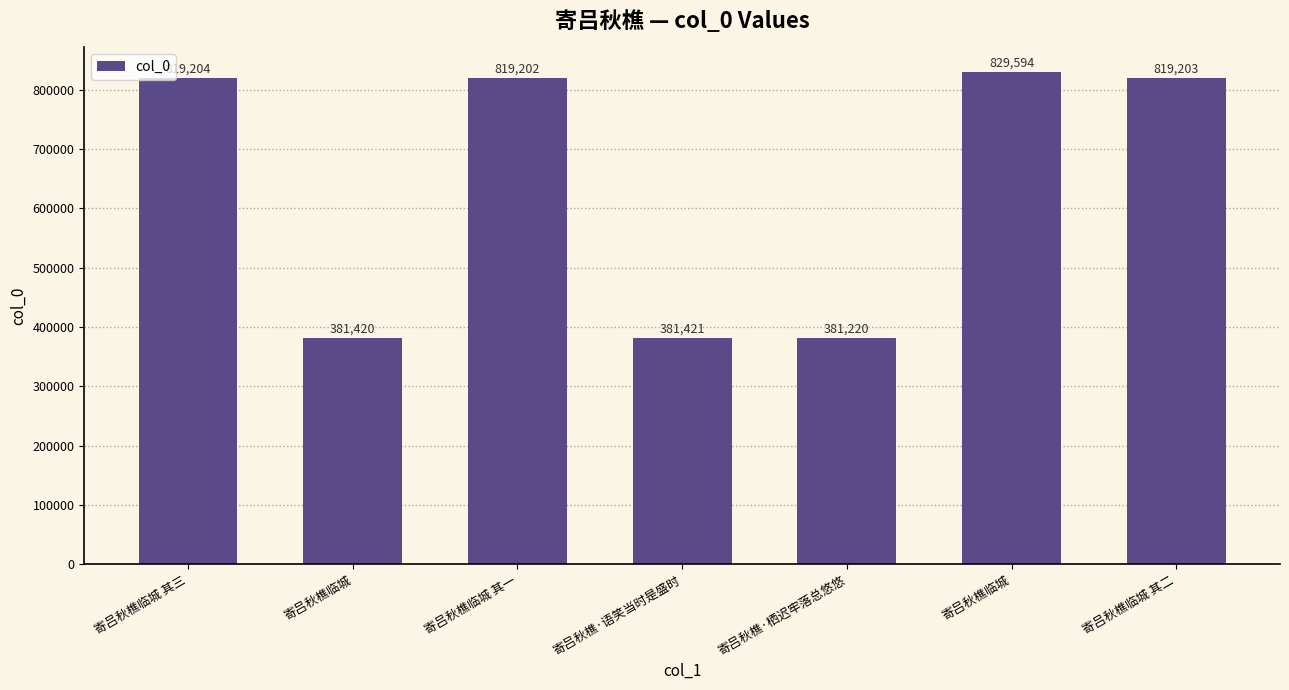

Count the number of categories in the chart.

7